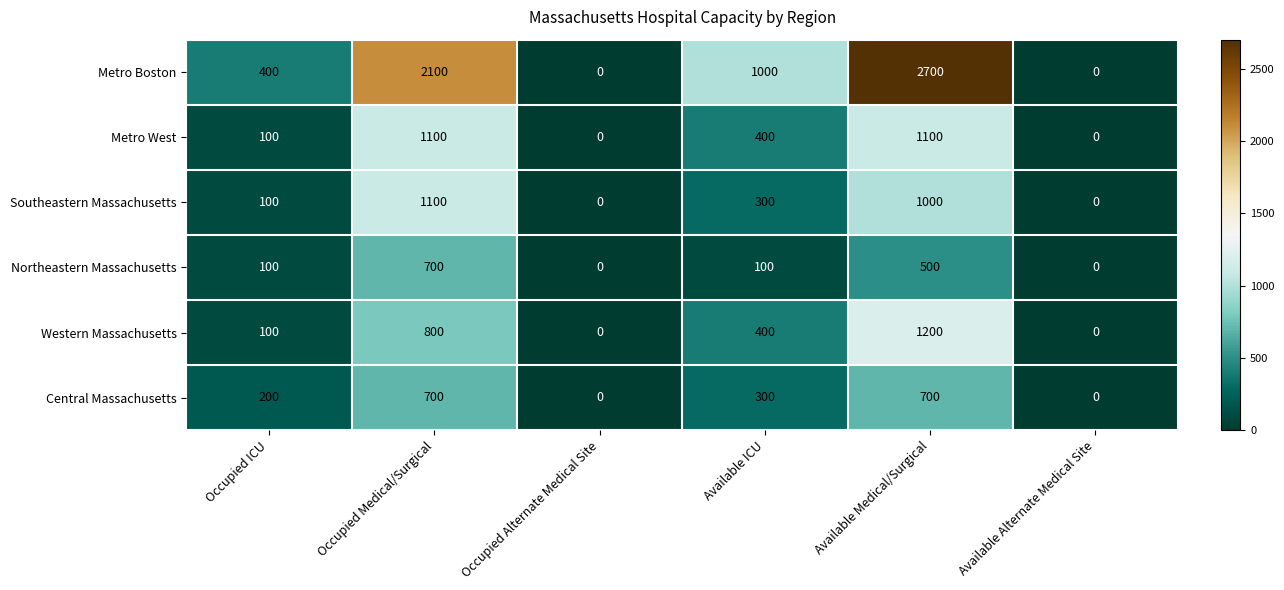

Which series has the widest spread of values?

Metro Boston